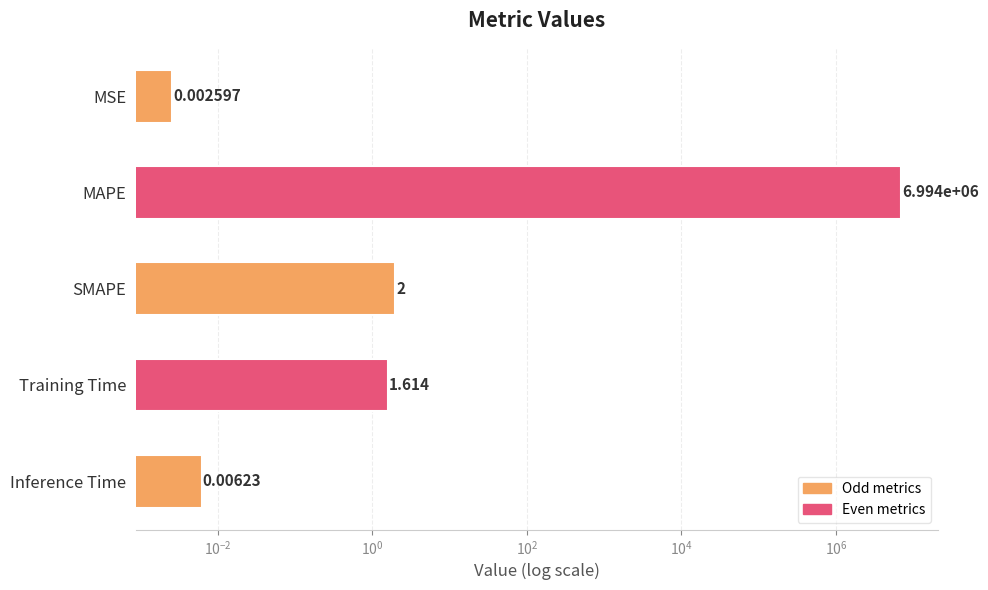

Reading right to left, extract all data points from this chart.

0.0	1.6	2.0	6994431.0	0.0